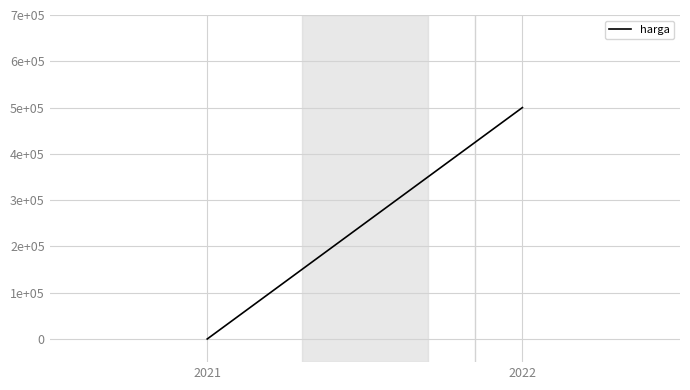

At which label is the value closest to 250000?

2021